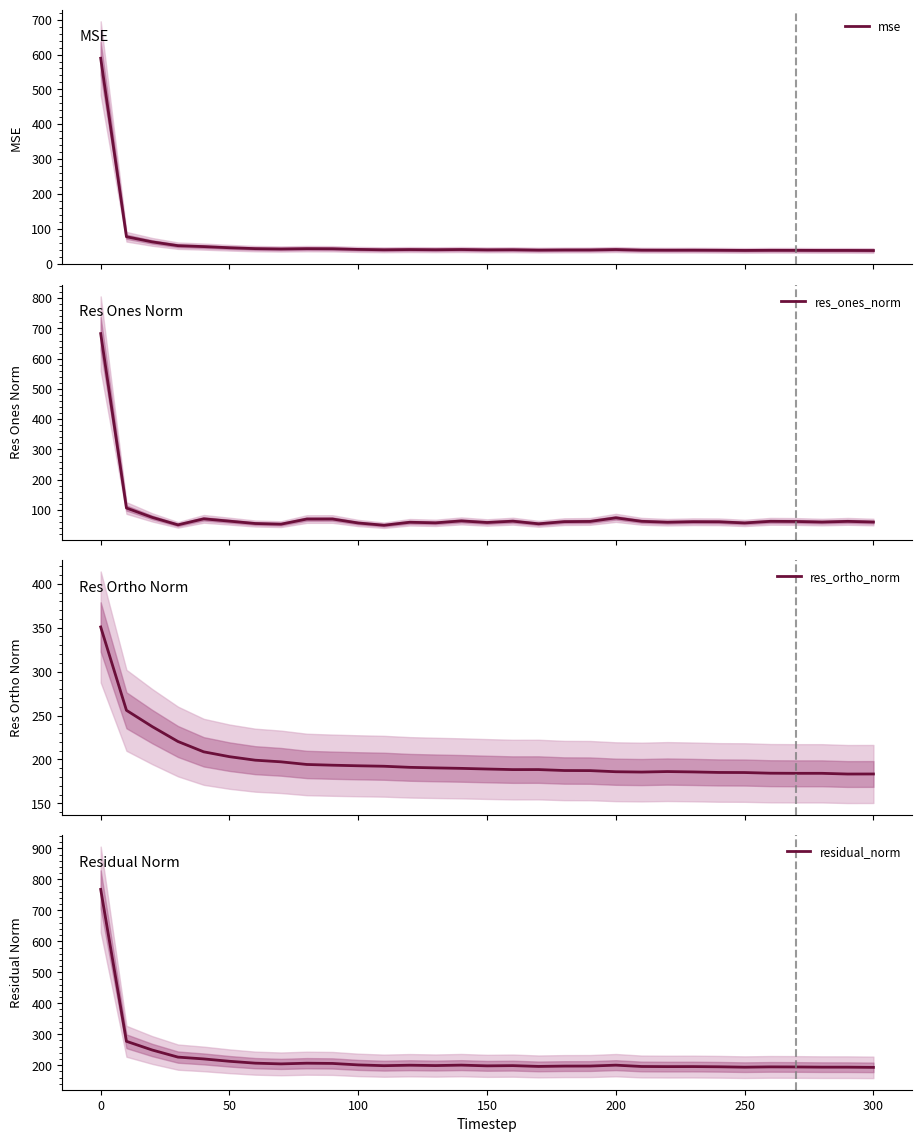

What is the smallest value displayed?

37.3